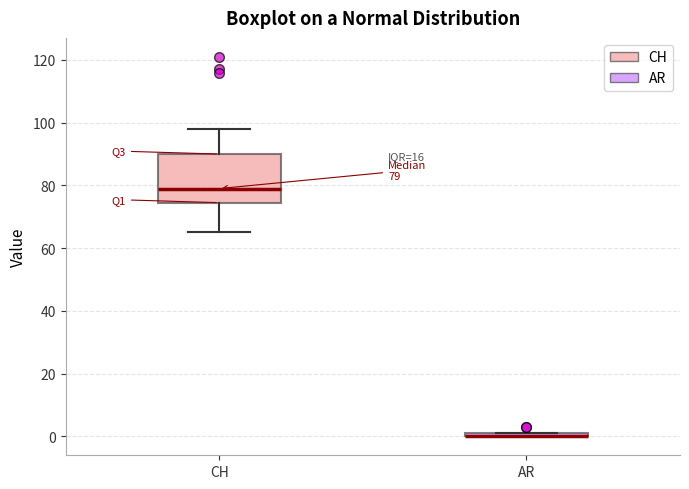

Comparing the boxes themselves (not the whiskers), which one is the tallest?

CH